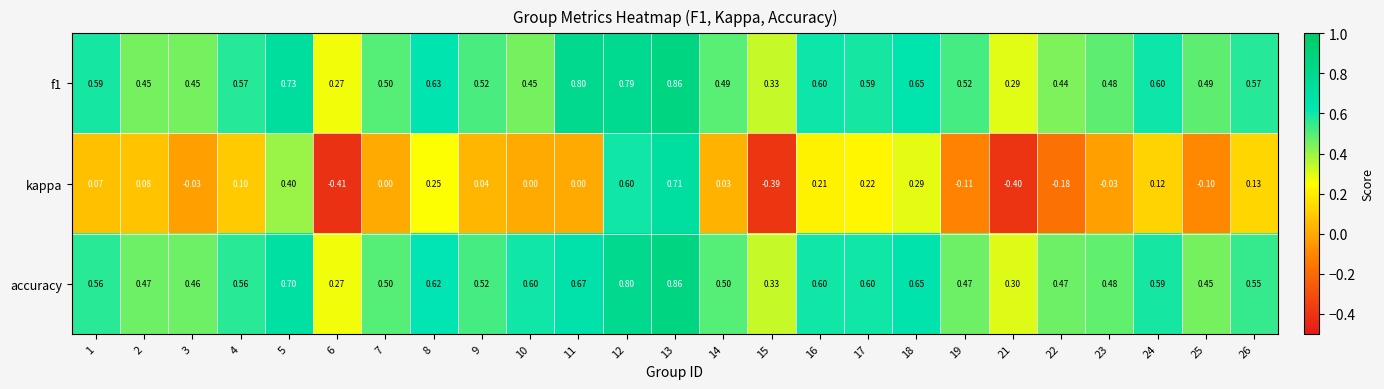

Between 10 and 18, which series saw the biggest shift?

kappa